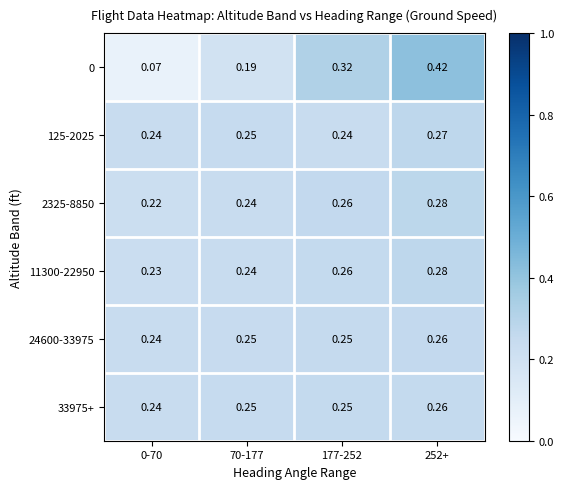

Is the value of 2325-8850 at 0-70 greater than the value of 24600-33975 at 0-70?

No